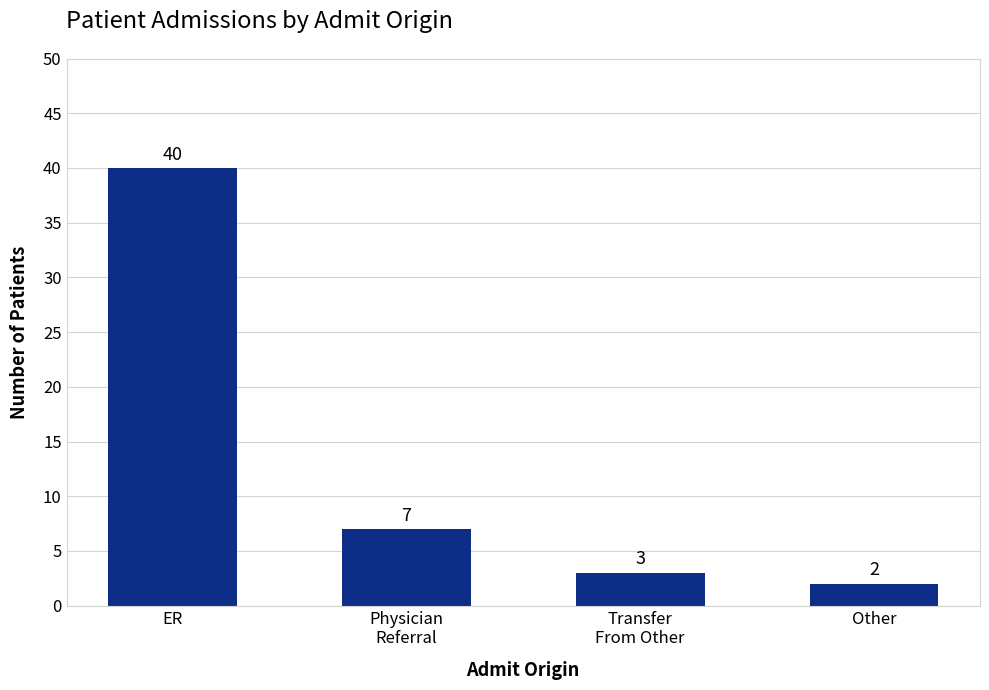

Is it true that the value at Physician
Referral is 7?

True